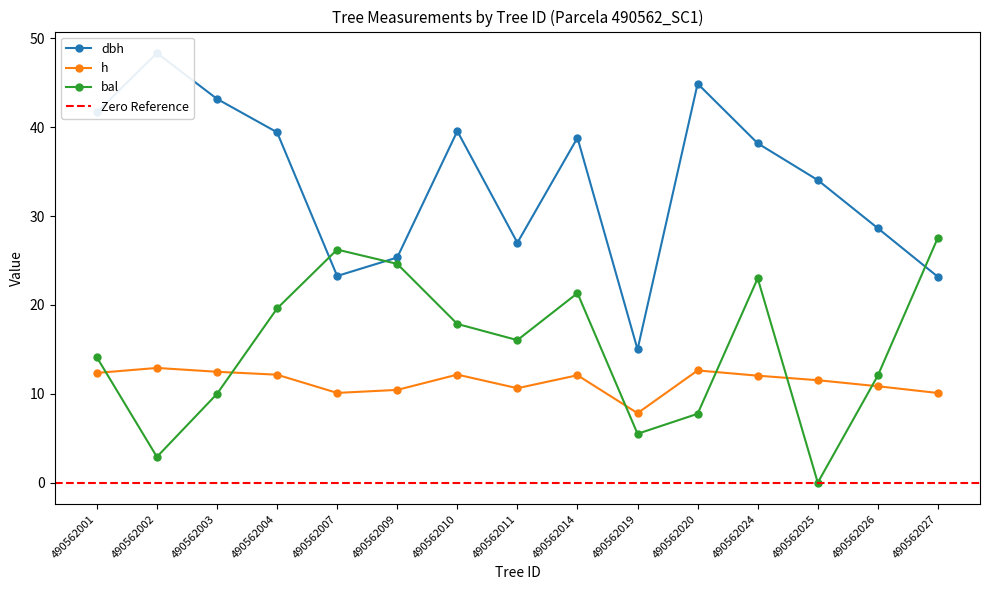

Rank the categories by bal value from highest to lowest.

490562027, 490562007, 490562009, 490562024, 490562014, 490562004, 490562010, 490562011, 490562001, 490562026, 490562003, 490562020, 490562019, 490562002, 490562025